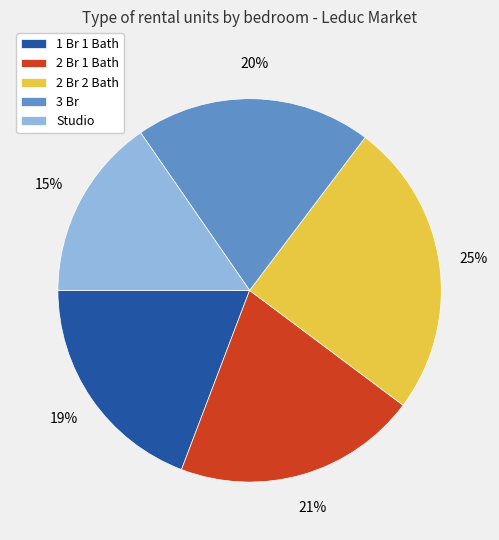

Which category has the smallest portion of the pie?

Studio